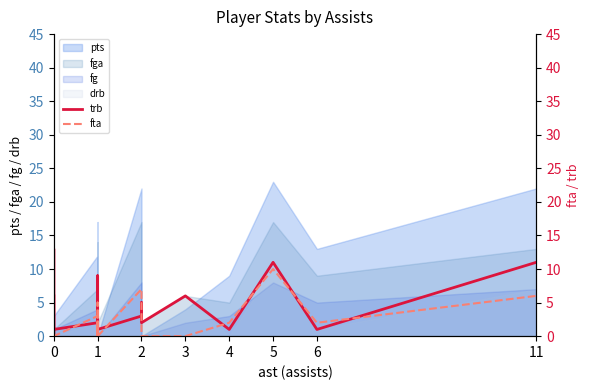

In fta, how many points are higher than both neighbors (excluding endpoints)?

6